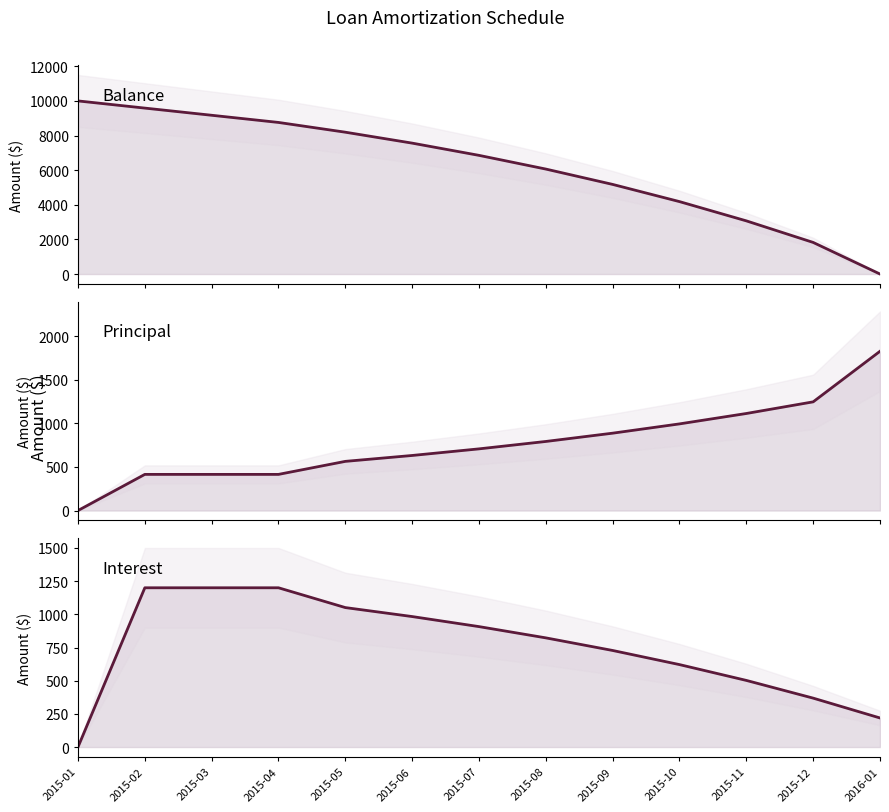

How many data points in Principal are less than 706?

6